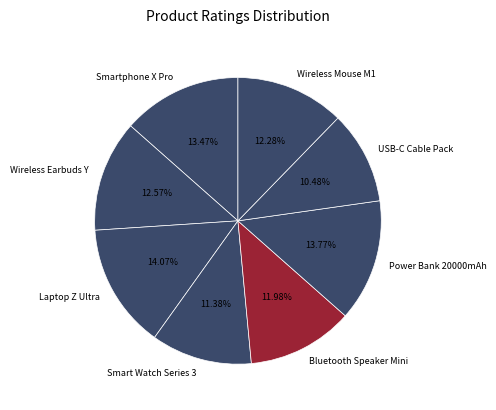

What percentage is the Smartphone X Pro slice, to the nearest percent?

13%